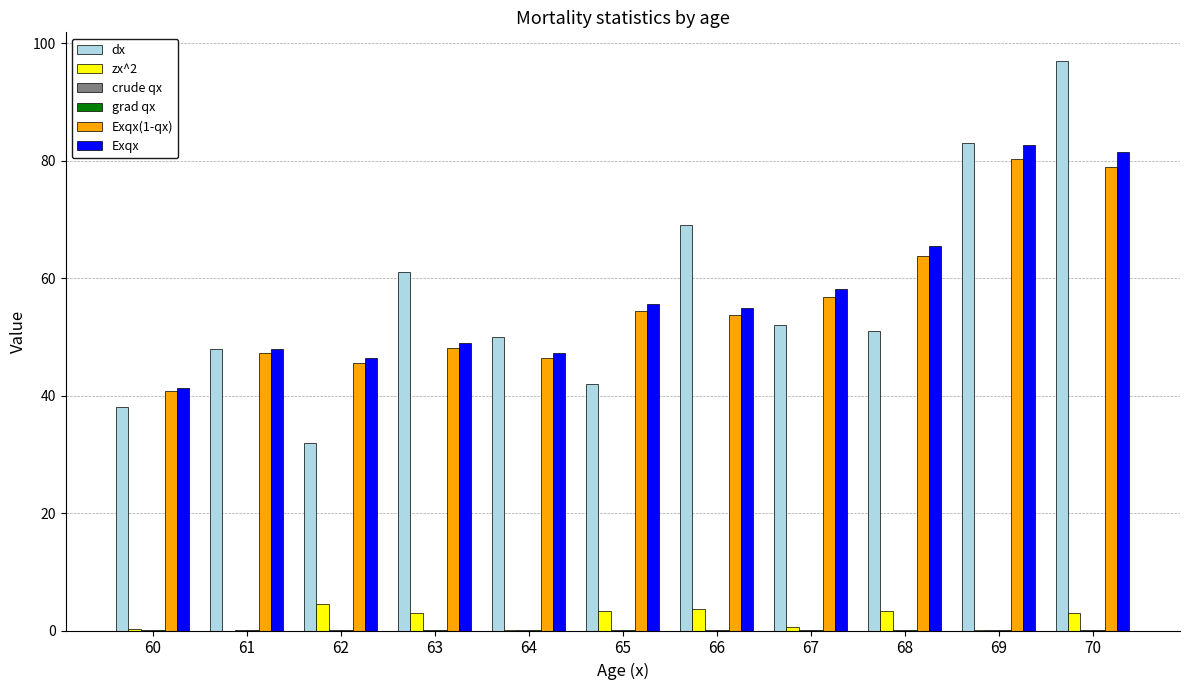

Is it true that dx equals 86.7 at 67?

False